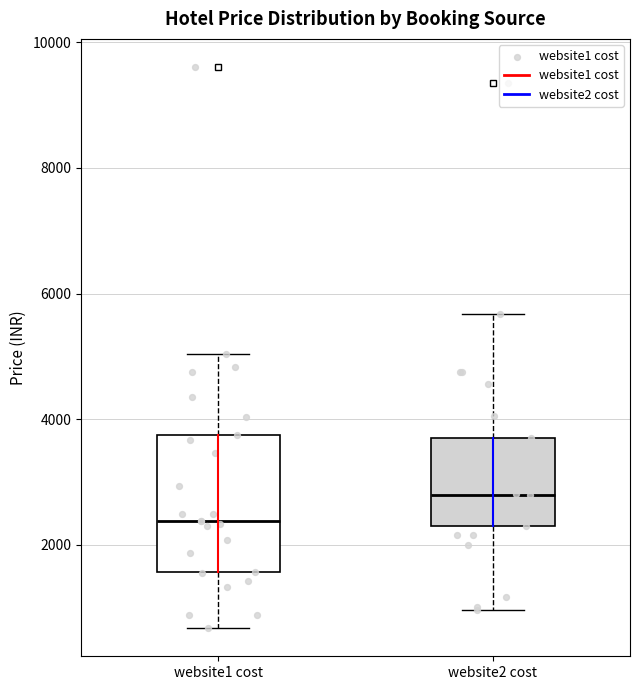

Which box has the highest median line?

website2 cost